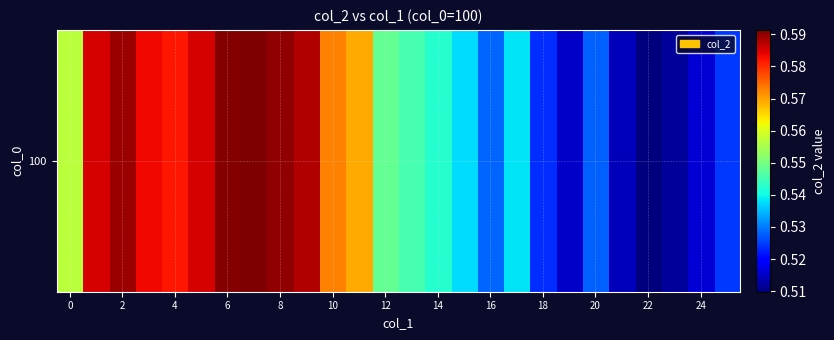

Reading left to right, what are all the values shown in this chart?

0.6	0.6	0.6	0.6	0.6	0.6	0.6	0.6	0.6	0.6	0.6	0.6	0.5	0.5	0.5	0.5	0.5	0.5	0.5	0.5	0.5	0.5	0.5	0.5	0.5	0.5